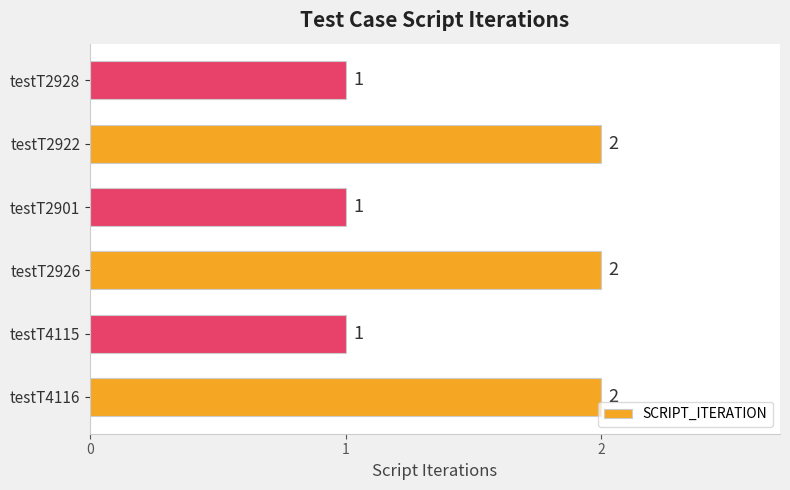

Reading bottom to top, what are all the values shown in this chart?

2	1	2	1	2	1